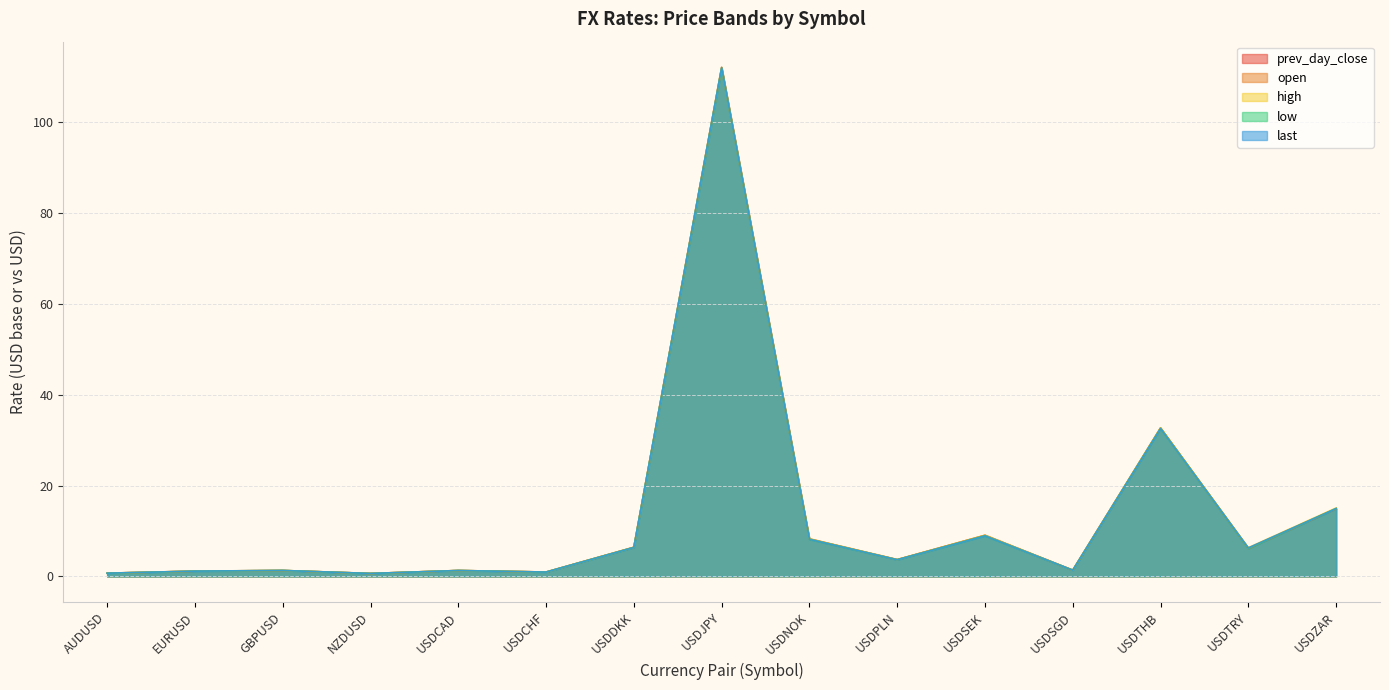

Reading left to right, transcribe all the data shown in this chart.

prev_day_close: 0.7	1.2	1.3	0.7	1.3	1.0	6.4	112.0	8.3	3.7	9.1	1.4	32.7	6.2	14.9
open: 0.7	1.2	1.3	0.7	1.3	1.0	6.4	111.9	8.3	3.7	9.1	1.4	32.7	6.2	14.9
high: 0.7	1.2	1.3	0.7	1.3	1.0	6.4	112.1	8.3	3.7	9.1	1.4	32.7	6.3	15.1
low: 0.7	1.2	1.3	0.7	1.3	1.0	6.4	111.9	8.2	3.7	8.9	1.4	32.6	6.2	14.9
last: 0.7	1.2	1.3	0.7	1.3	1.0	6.4	112.0	8.2	3.7	8.9	1.4	32.6	6.3	14.9